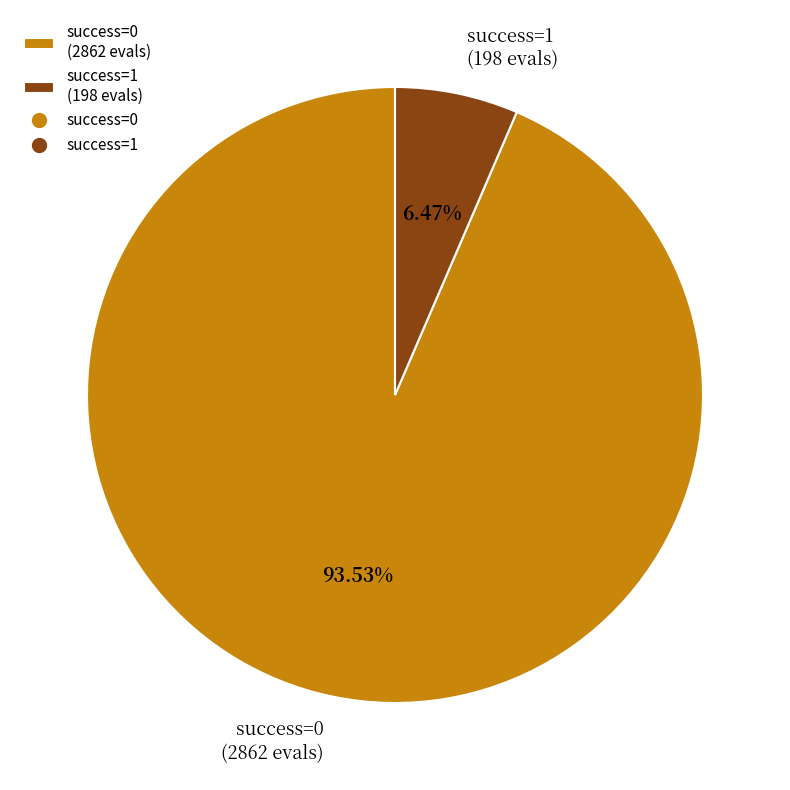

Approximately how many times larger is the value at success=0 (2862 evals) compared to success=1 (198 evals)?

14.5